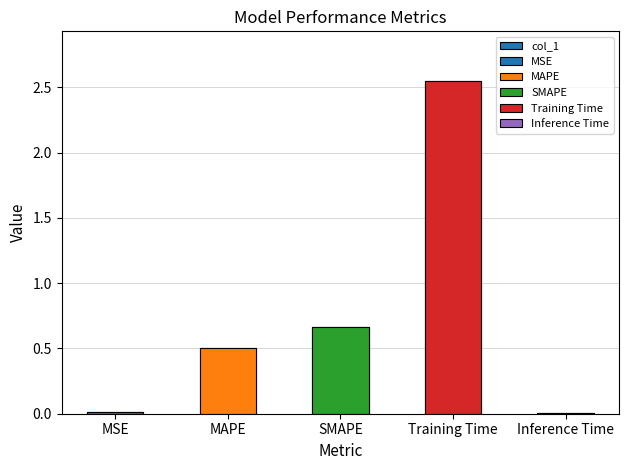

Reading right to left, transcribe all the data shown in this chart.

Inference Time=0.0	Training Time=2.5	SMAPE=0.7	MAPE=0.5	MSE=0.0